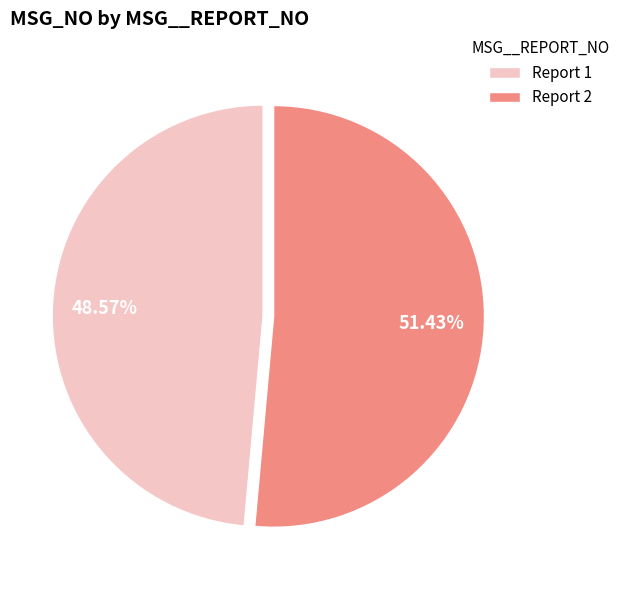

Which category has the biggest portion of the pie?

Report 2